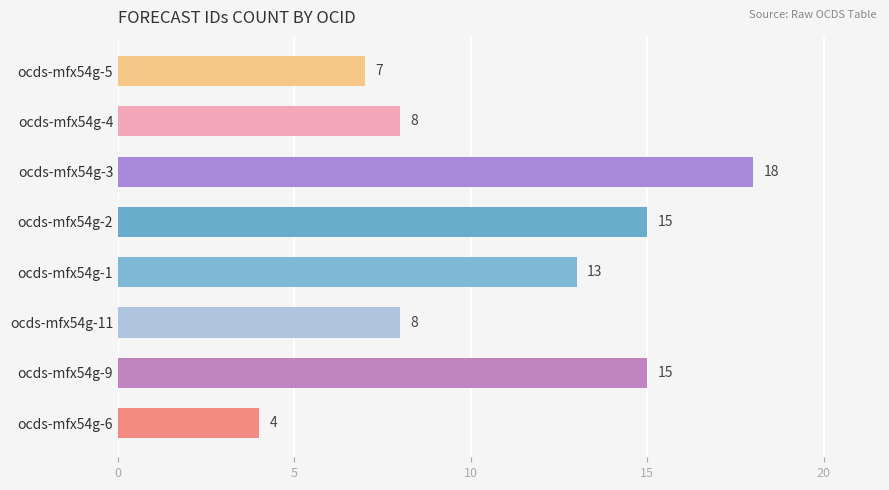

How many data points does each series have?

8